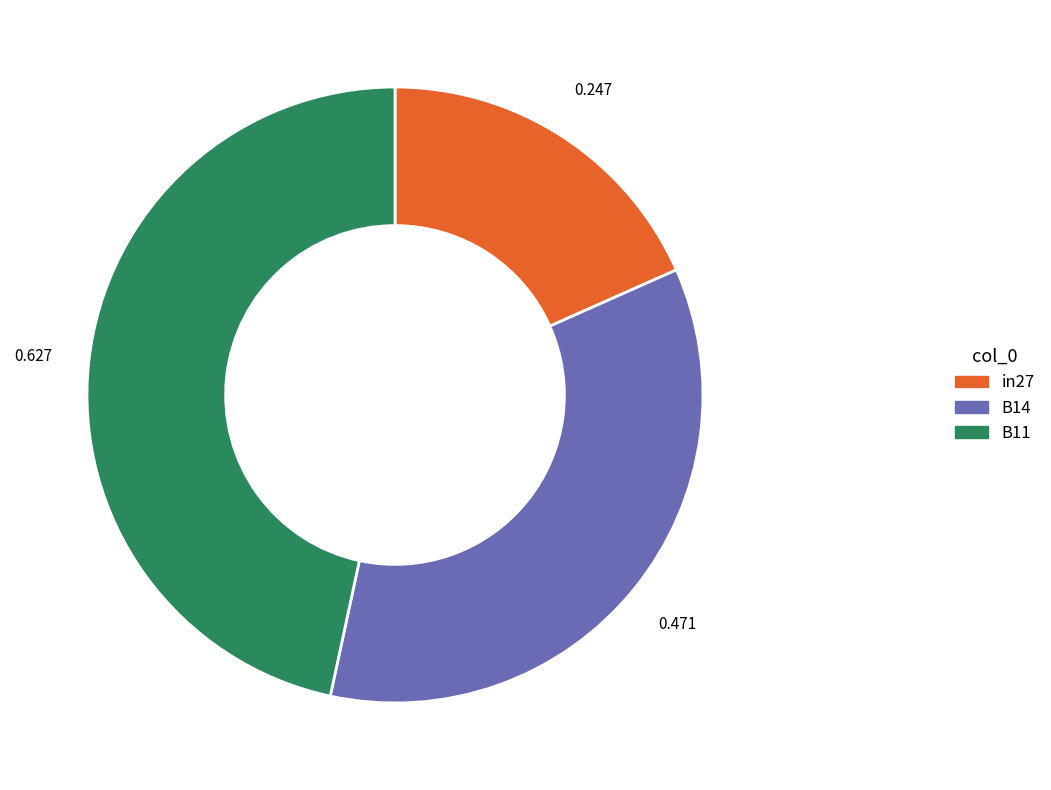

Is the sum of B11 and in27 greater than half?

Yes